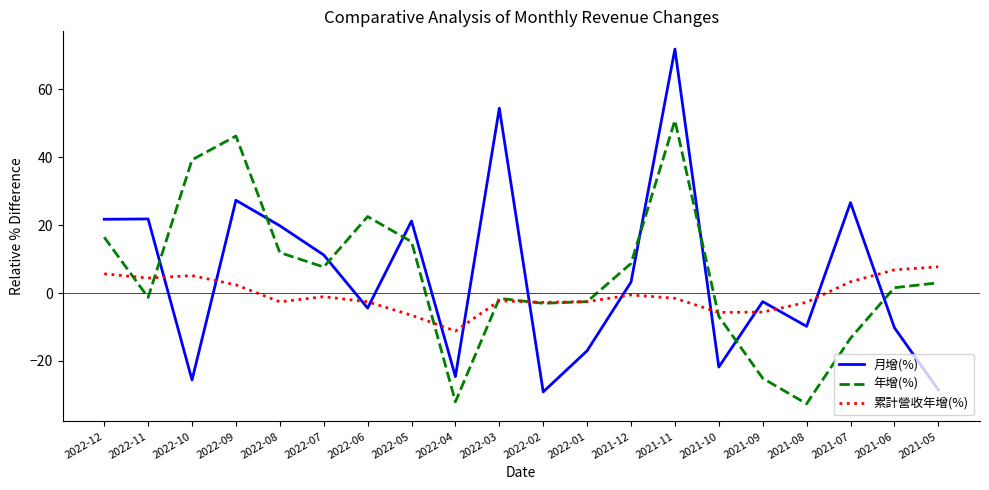

How many times do 月增(%) and 累計營收年增(%) cross each other?

13